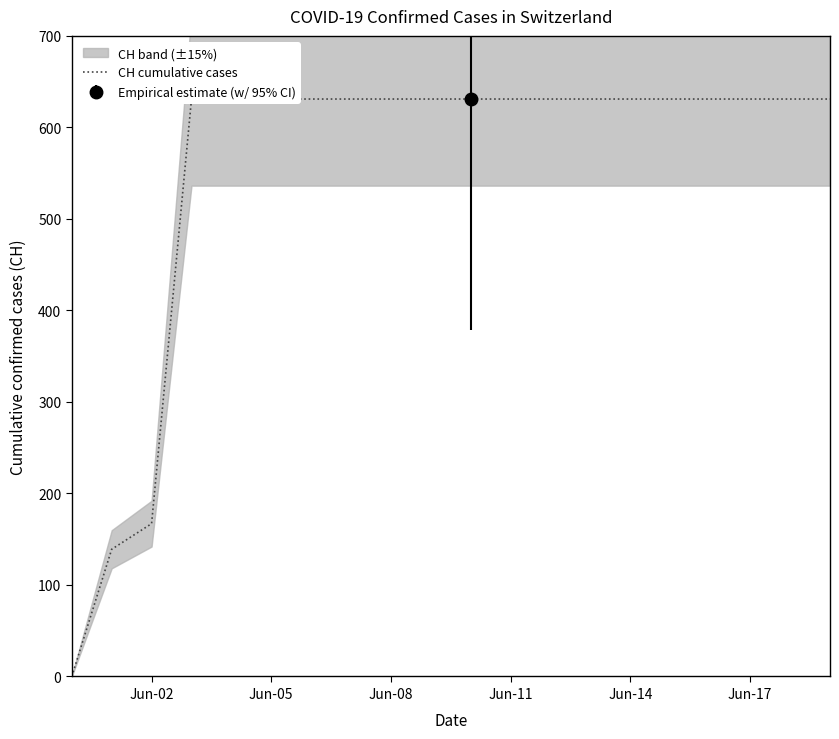

Reading left to right, extract all data points from this chart.

0	139	167	631	631	631	631	631	631	631	631	631	631	631	631	631	631	631	631	631